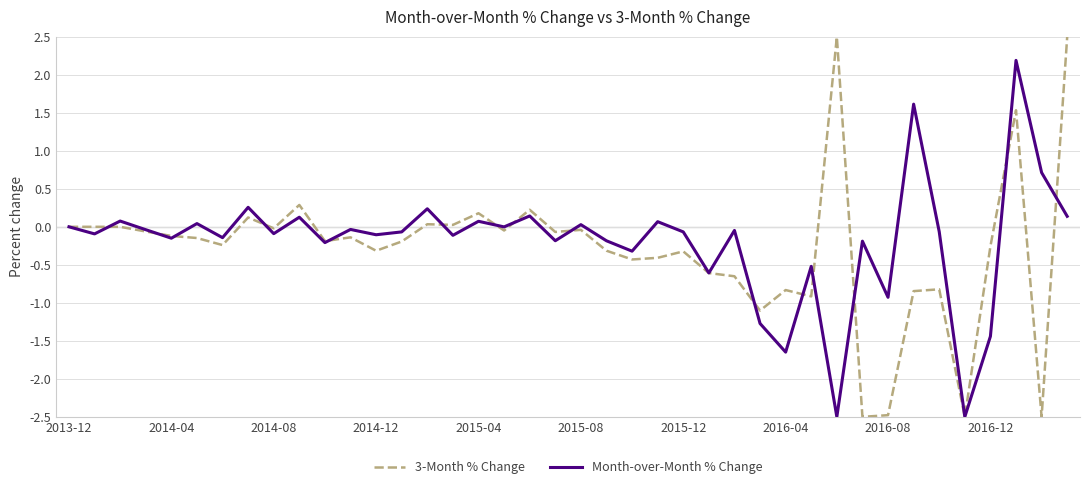

True or false: 3-Month % Change and Month-over-Month % Change cross at least once.

True